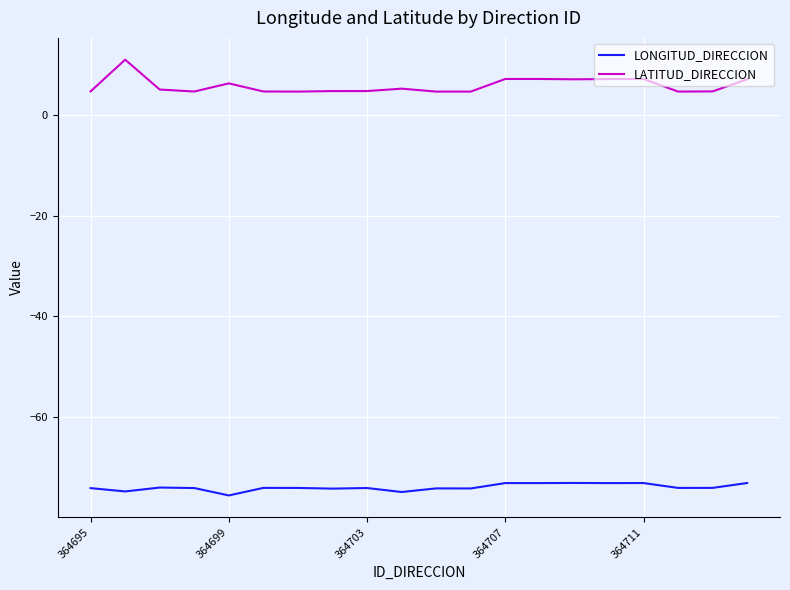

True or false: LATITUD_DIRECCION and LONGITUD_DIRECCION cross at least once.

False